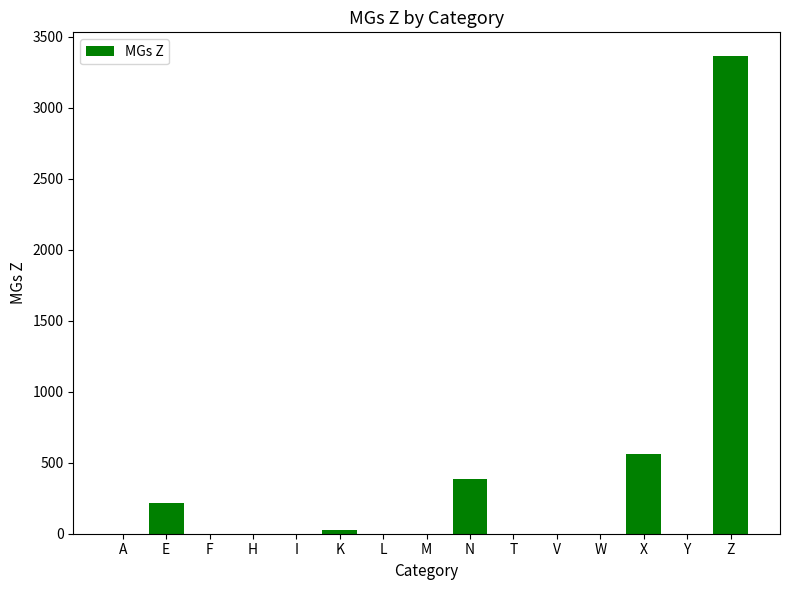

What is the greatest value displayed?

3362